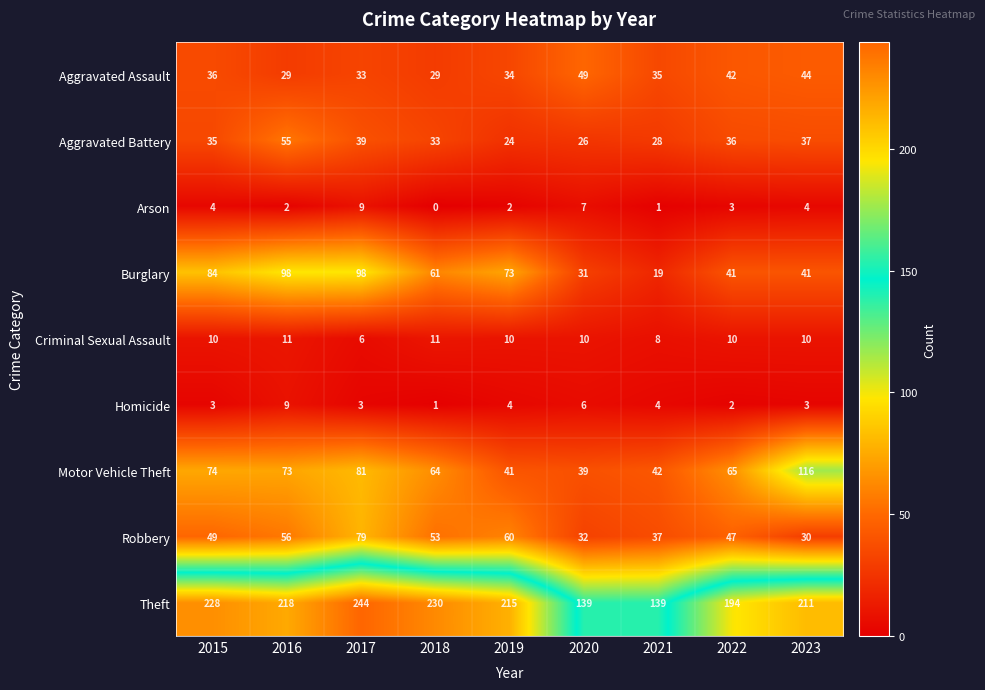

What is the maximum value shown in the chart?

244